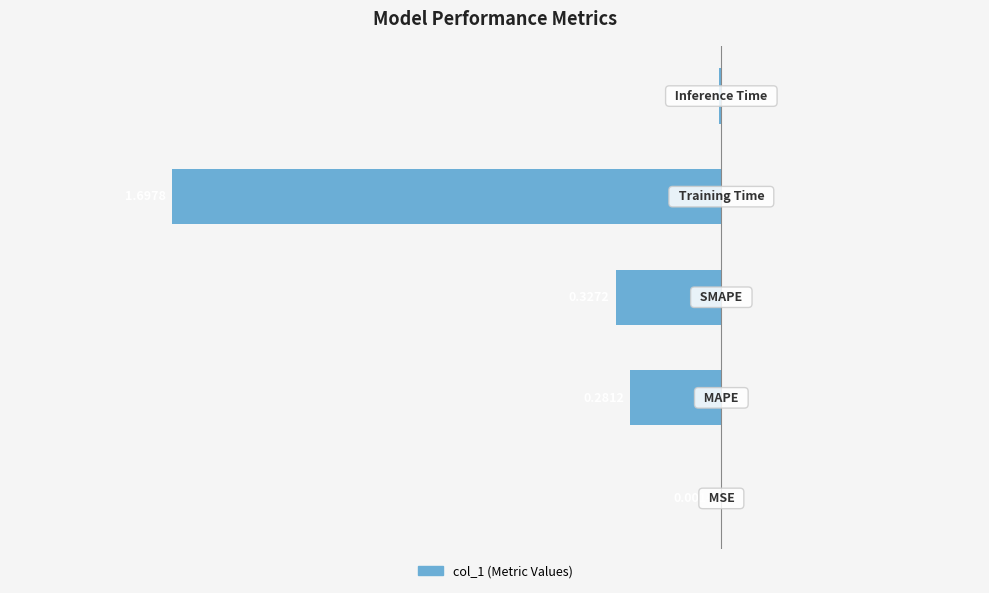

Are the bars horizontal?

Yes